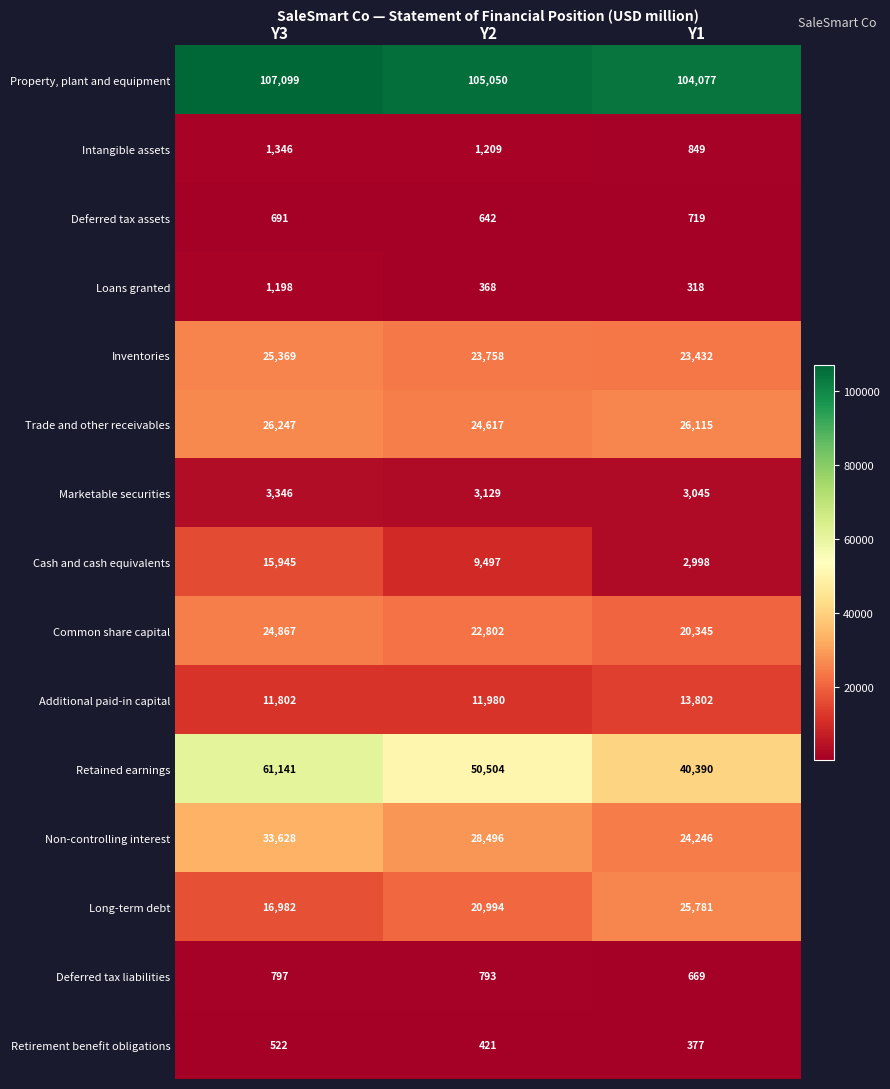

Which series has the largest total across all categories?

Property, plant and equipment